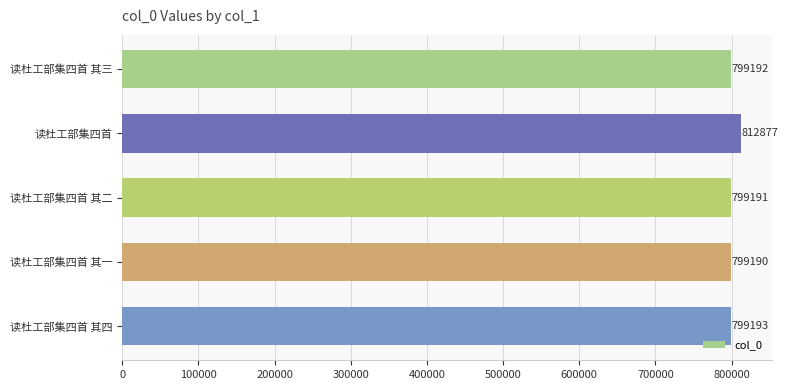

What is the ratio of the value at 读杜工部集四首 其一 to the value at 读杜工部集四首 其四?

1.0